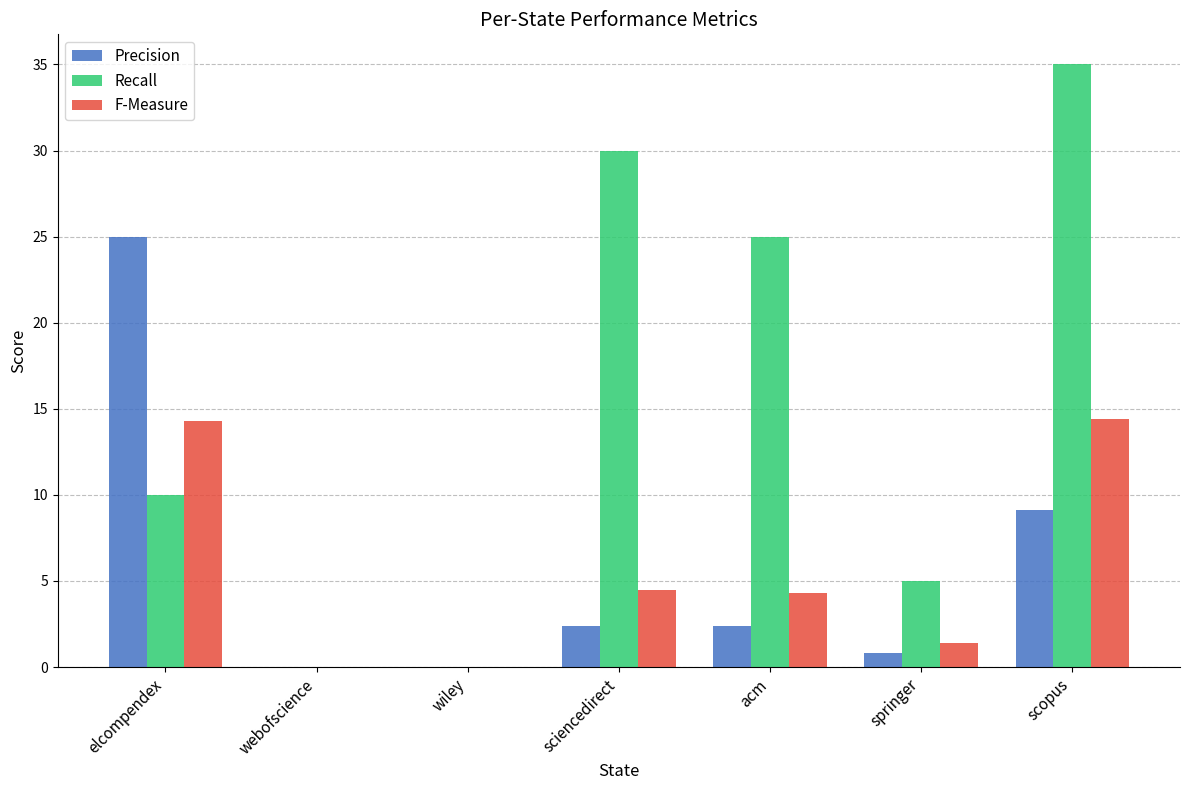

Which series has the largest total across all categories?

Recall